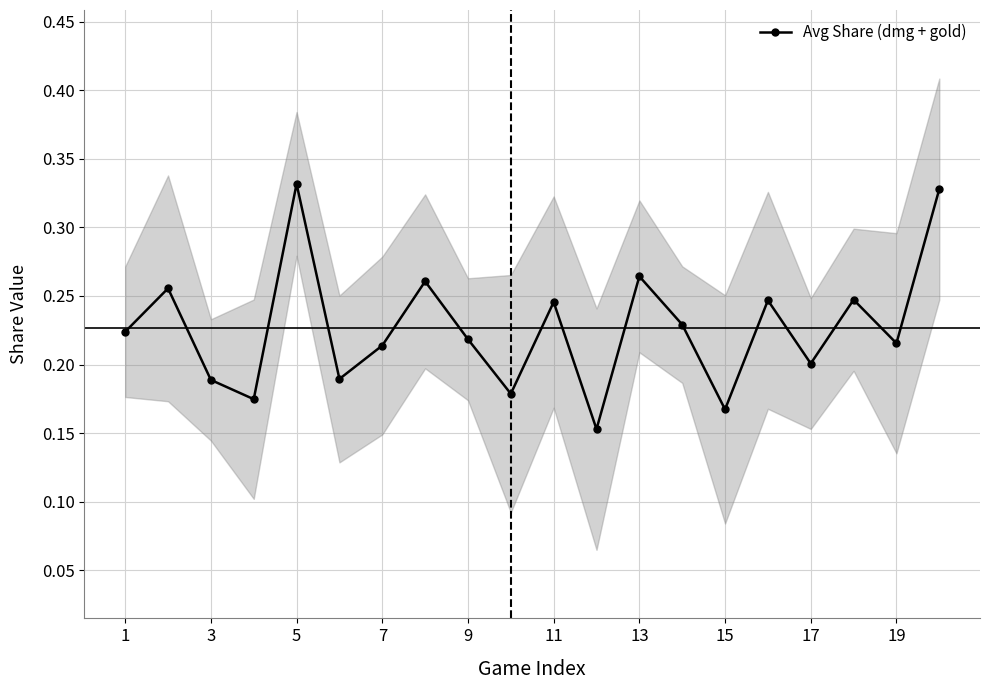

What is the average value of the dmgshare series?

0.2